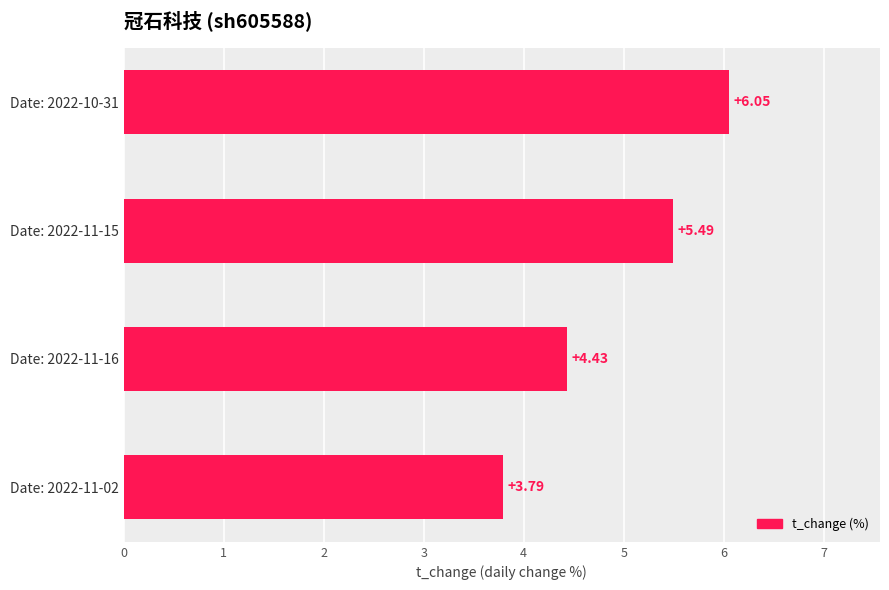

What is the difference between the maximum and minimum values?

2.3